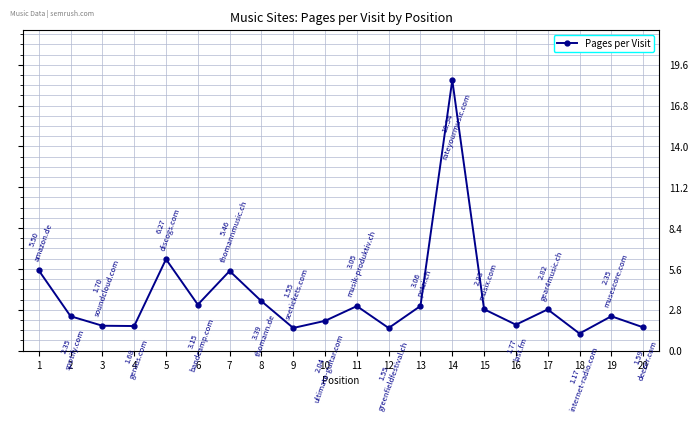

At which label does the data first exceed 2?

1